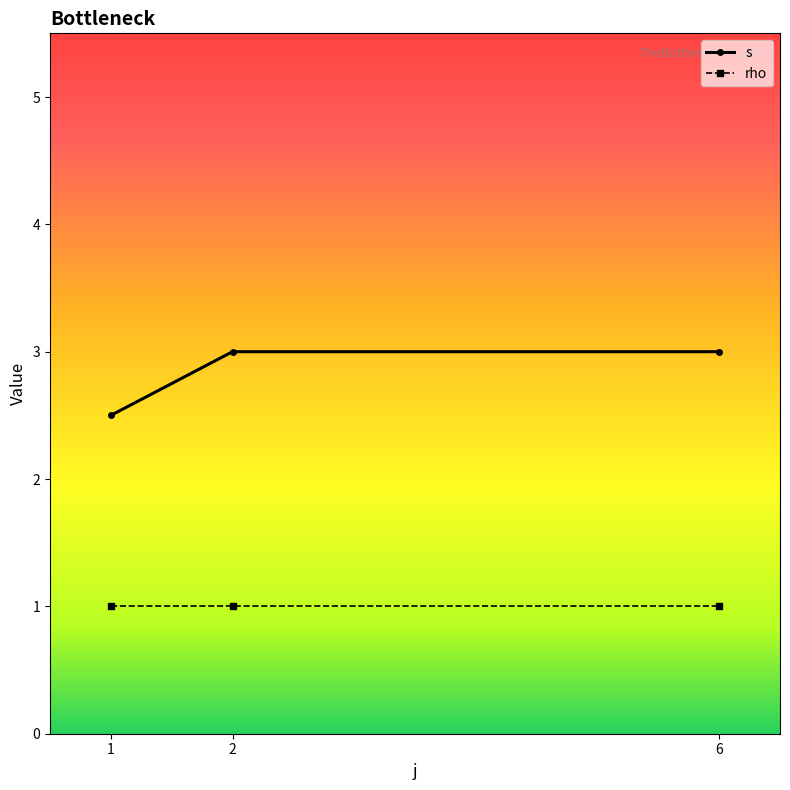

Which series has the largest total across all categories?

s